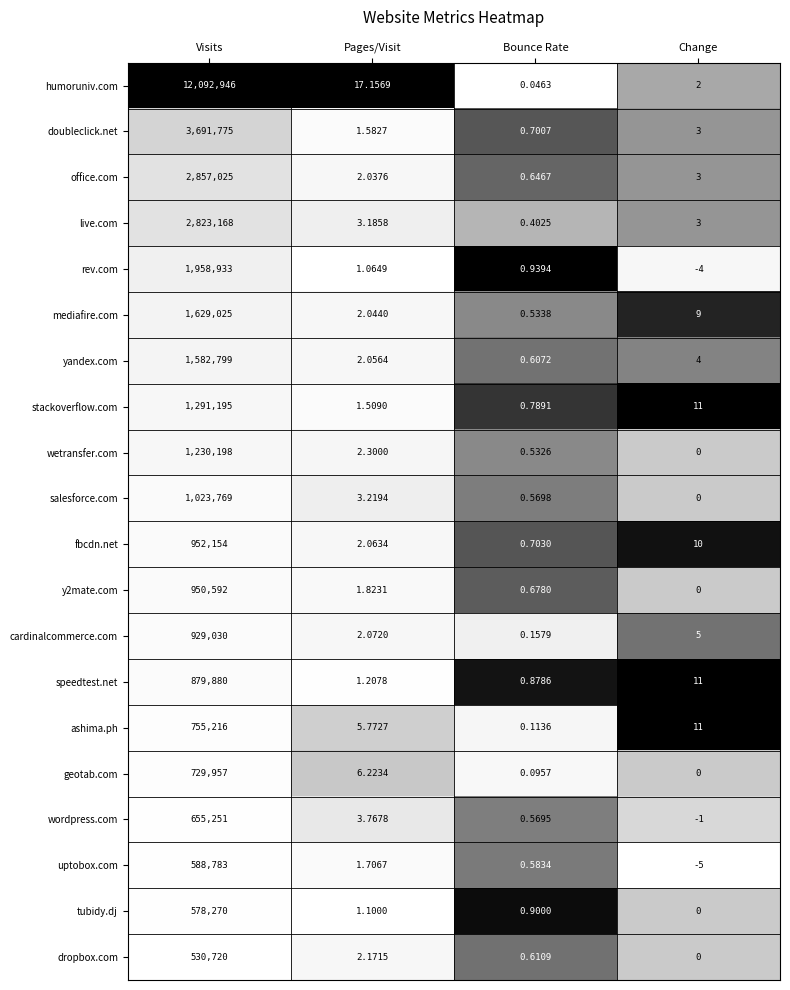

Which series has the largest total across all categories?

humoruniv.com